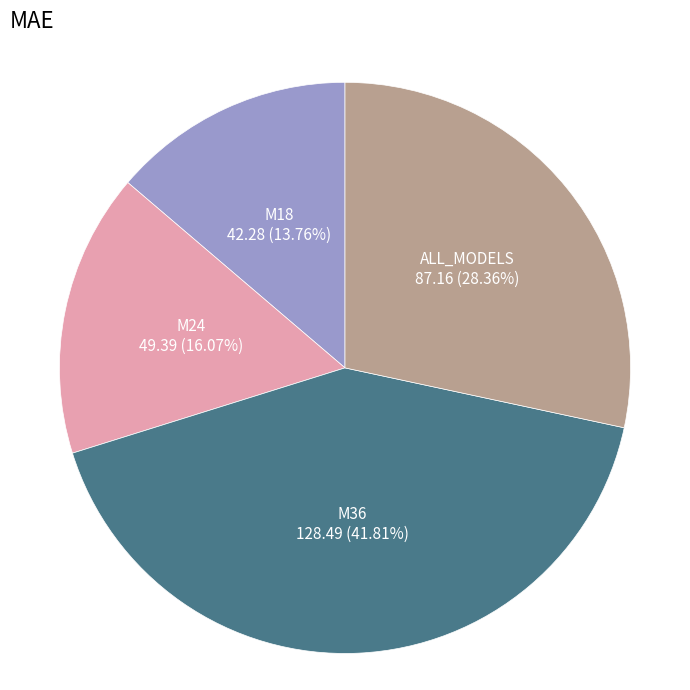

Which category has the smallest portion of the pie?

M18